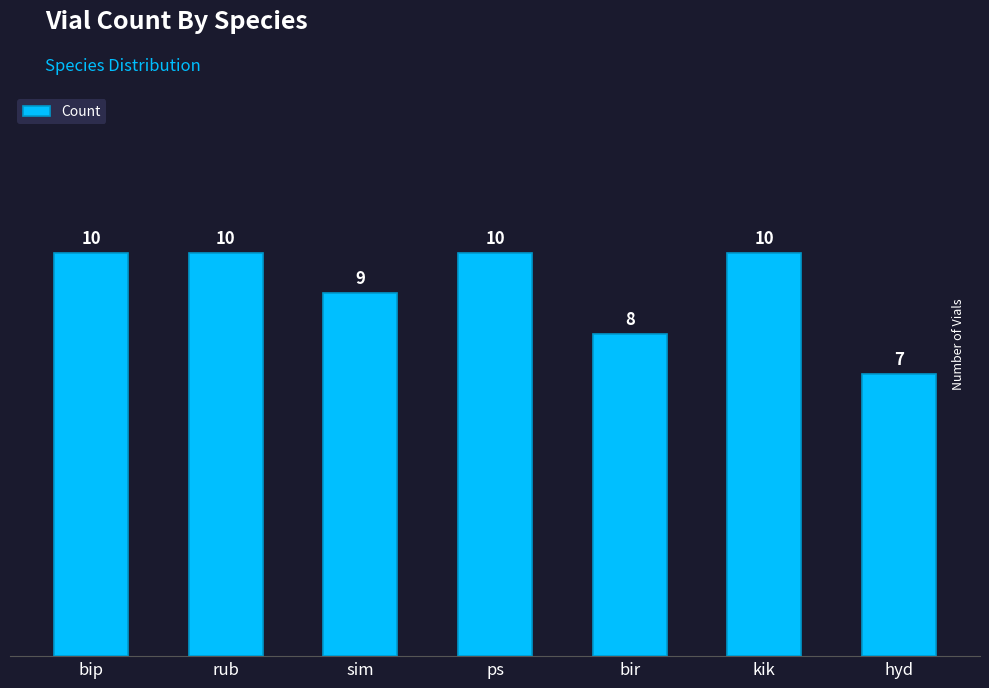

Reading right to left, extract all data points from this chart.

hyd=7	kik=10	bir=8	ps=10	sim=9	rub=10	bip=10